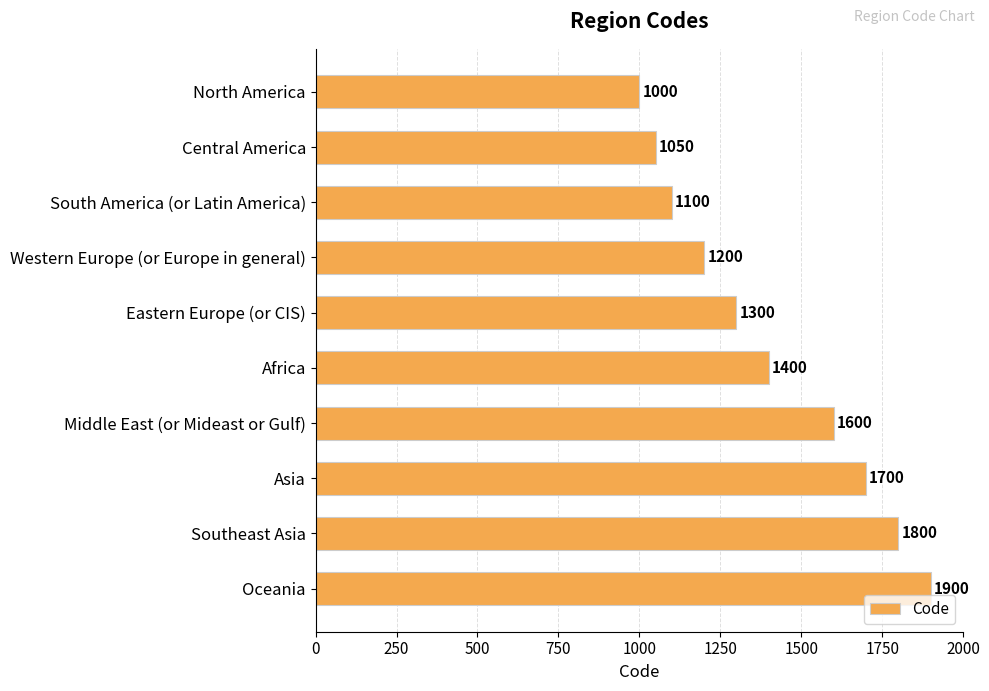

Is it true that the value at Middle East (or Mideast or Gulf) is 648?

False